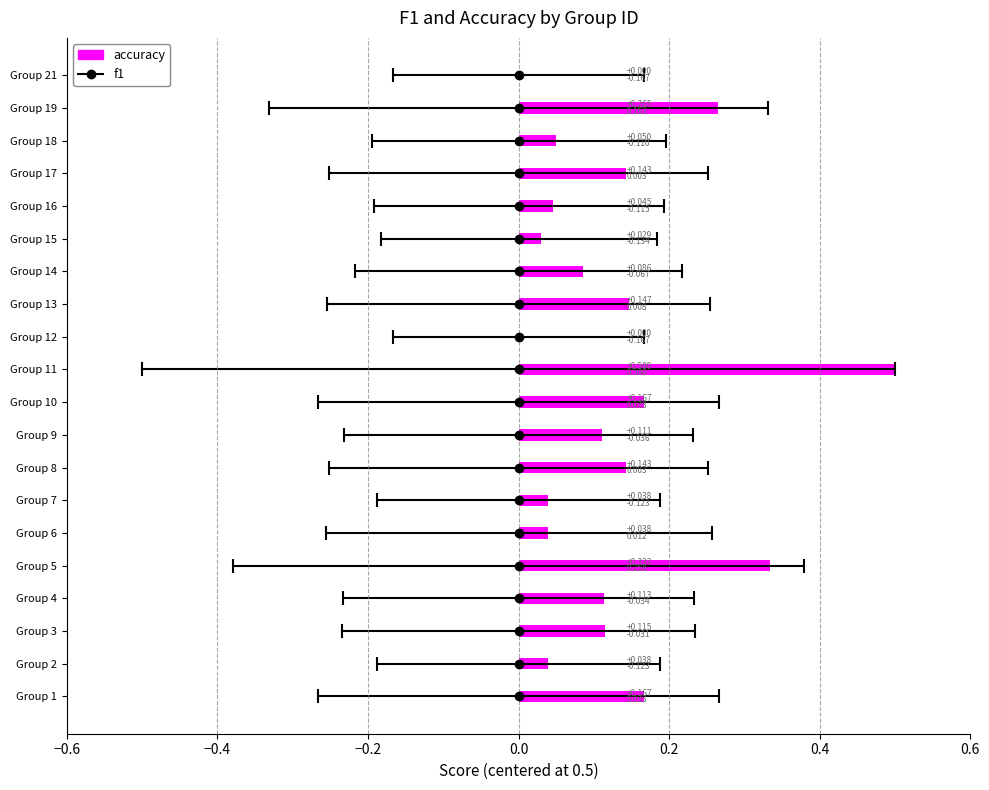

Are the bars grouped side by side (vs. stacked)?

No